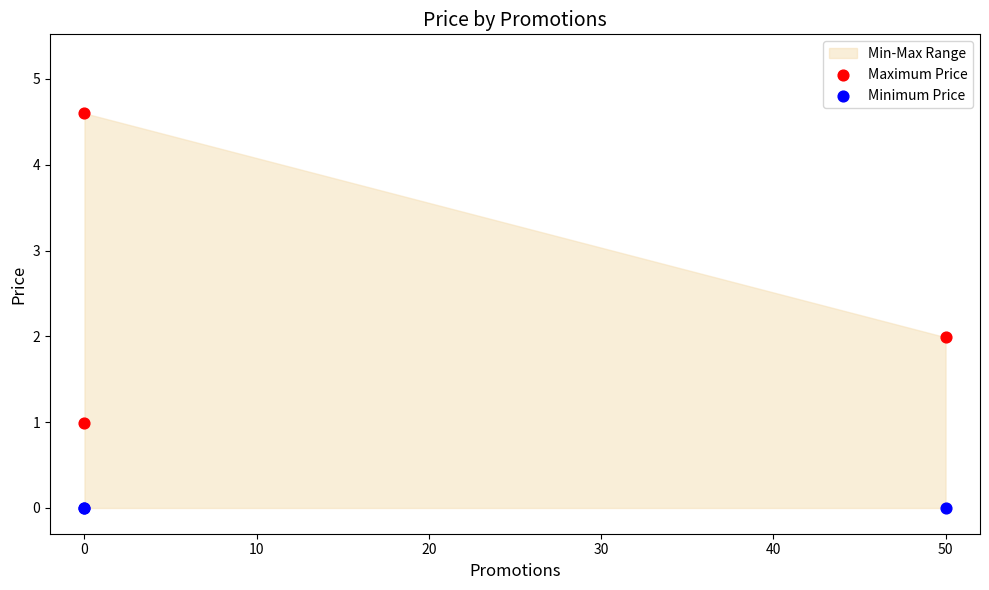

Which series reaches the minimum Y coordinate?

Minimum Price